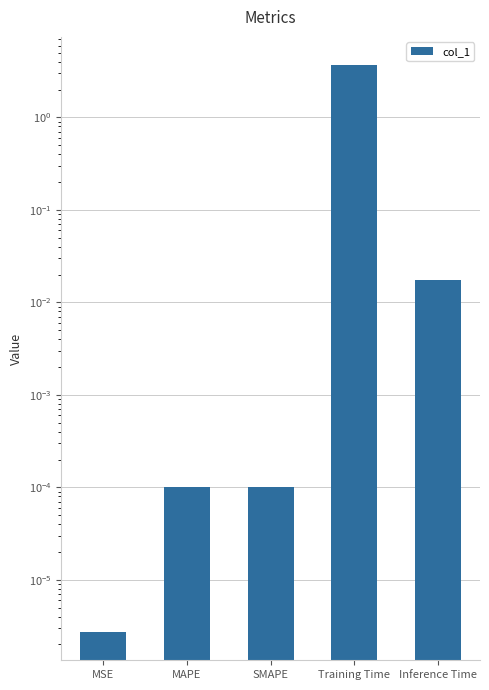

Rank the categories by value from lowest to highest.

MSE, MAPE, SMAPE, Inference Time, Training Time